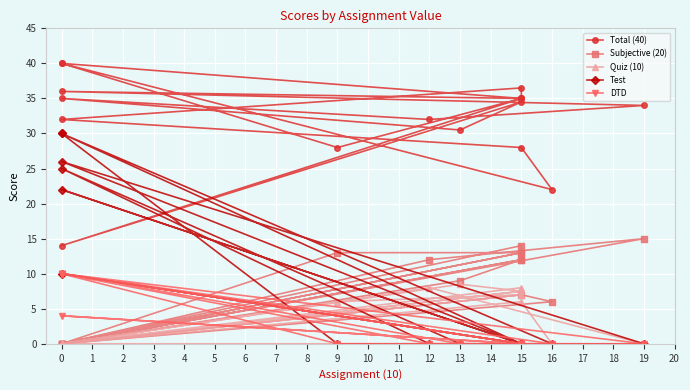

Which has a higher value, 15 or 16?

15